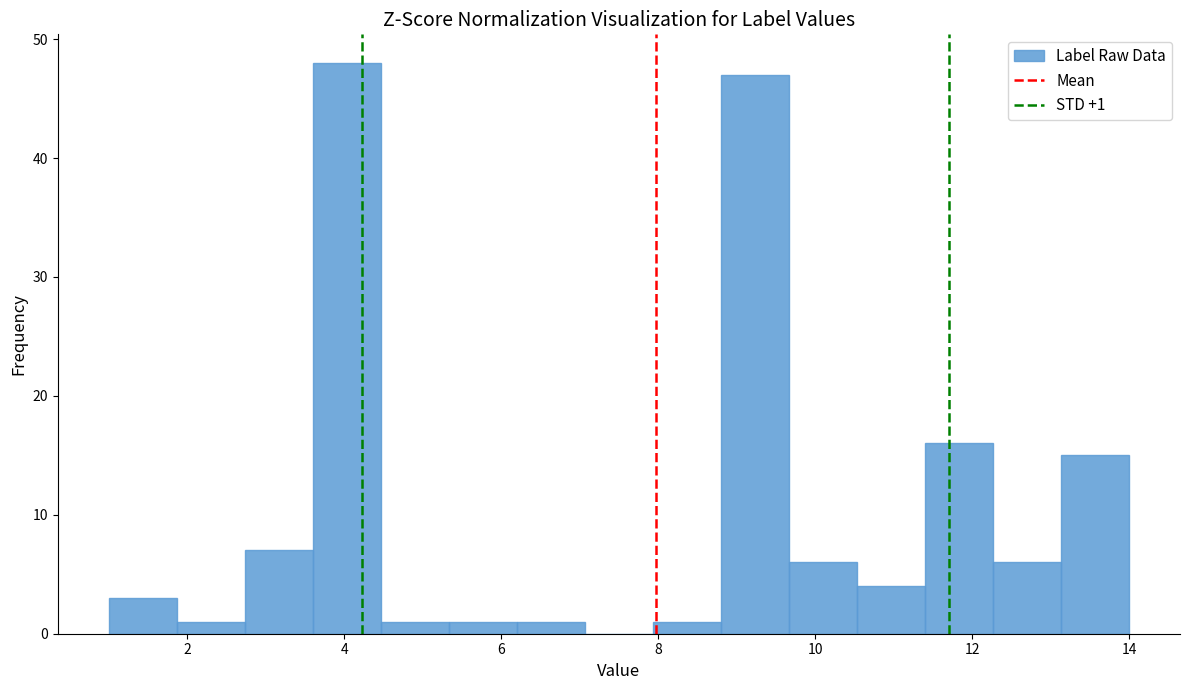

Which range on the x-axis has the tallest bar?

3.6 to 4.4